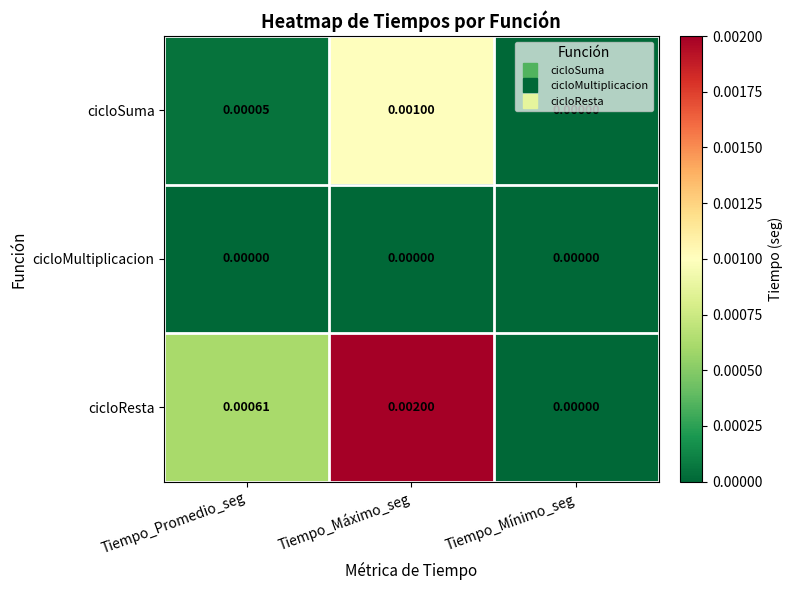

At which category is the sum across all series the highest?

Tiempo_Máximo_seg